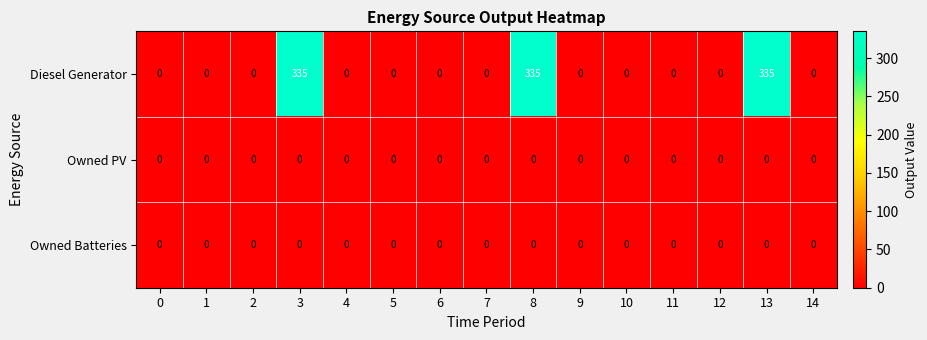

The value of Owned Batteries at 6 is 0. True or false?

True